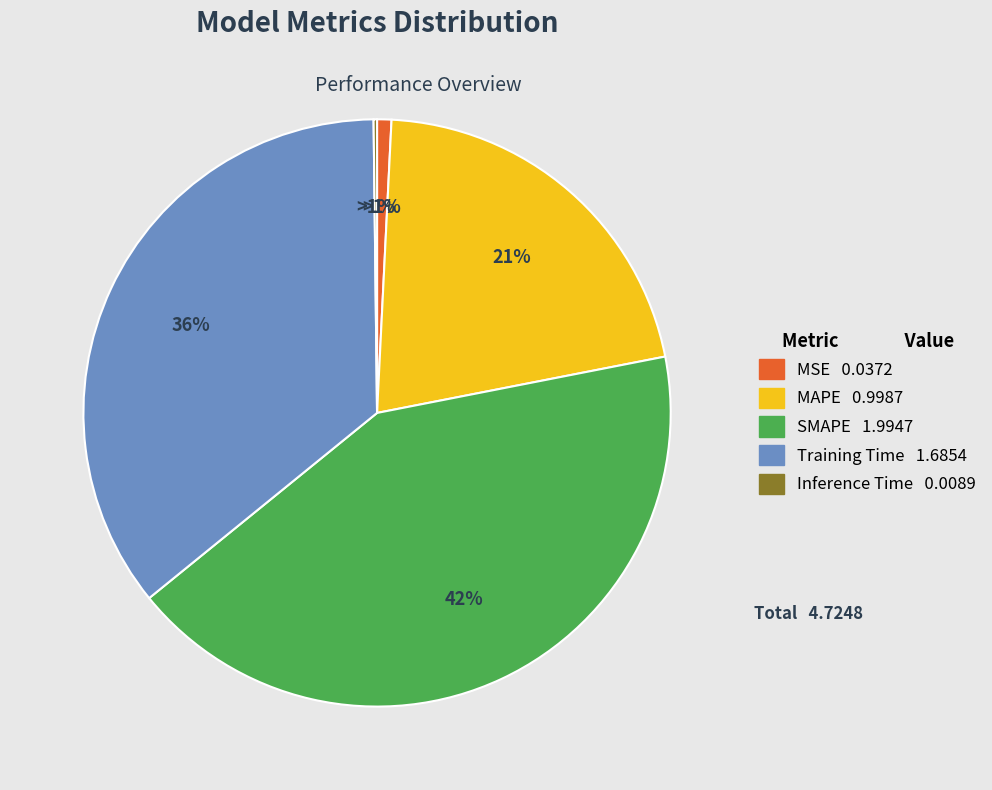

Does MSE represent more than half of the total?

No